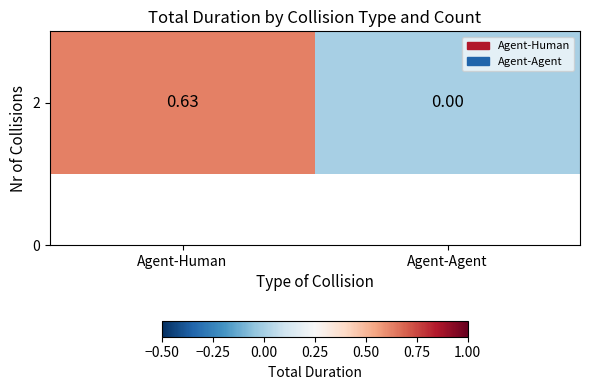

Rank the categories by value from highest to lowest.

Agent-Human, Agent-Agent